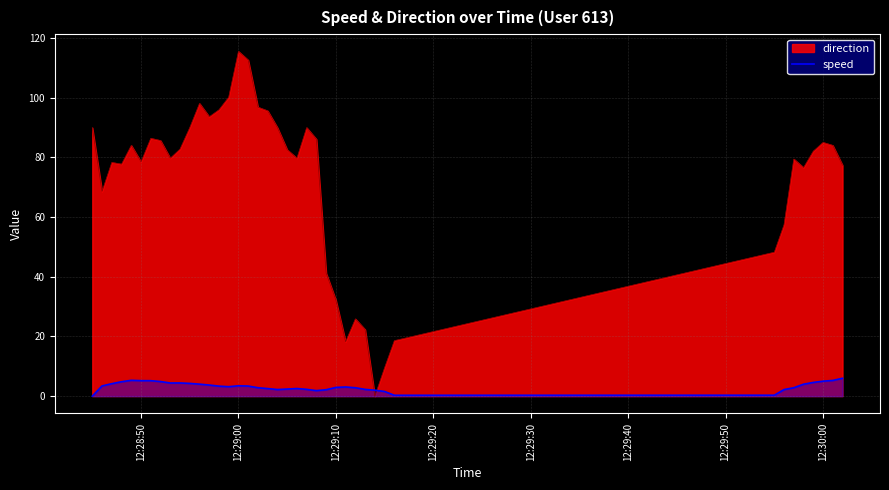

Does the chart have visible grid lines?

Yes